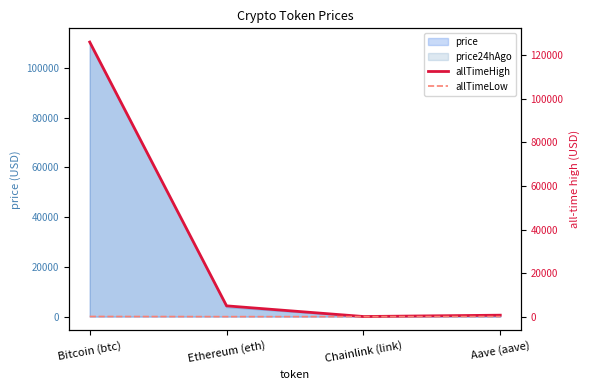

How many values in the allTimeHigh series are below 4946?

2